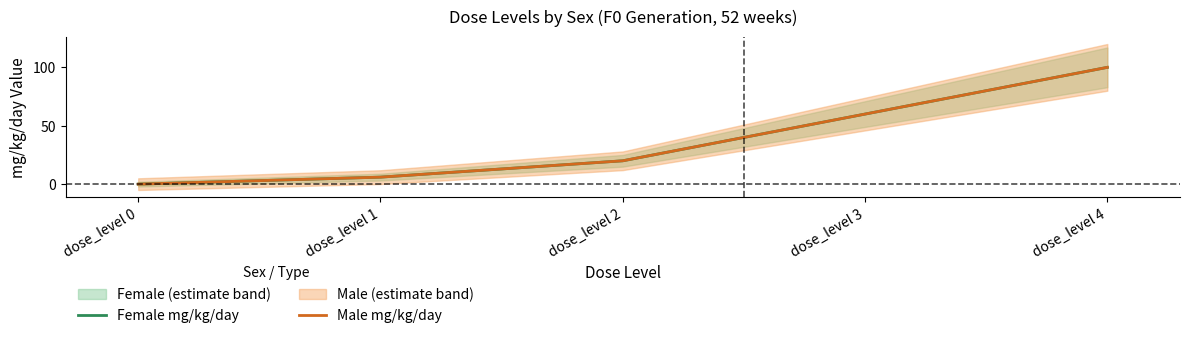

Where does the Male mg/kg/day series first go above 20?

dose_level 3